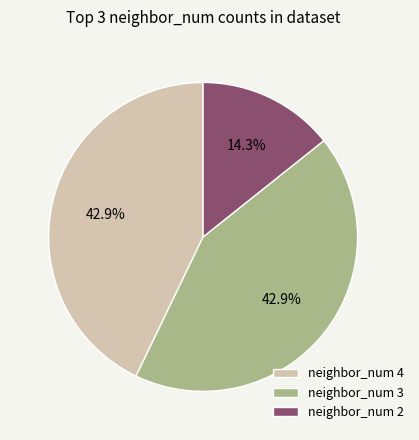

Approximately how many times larger is the value at neighbor_num 4 compared to neighbor_num 3?

1.0